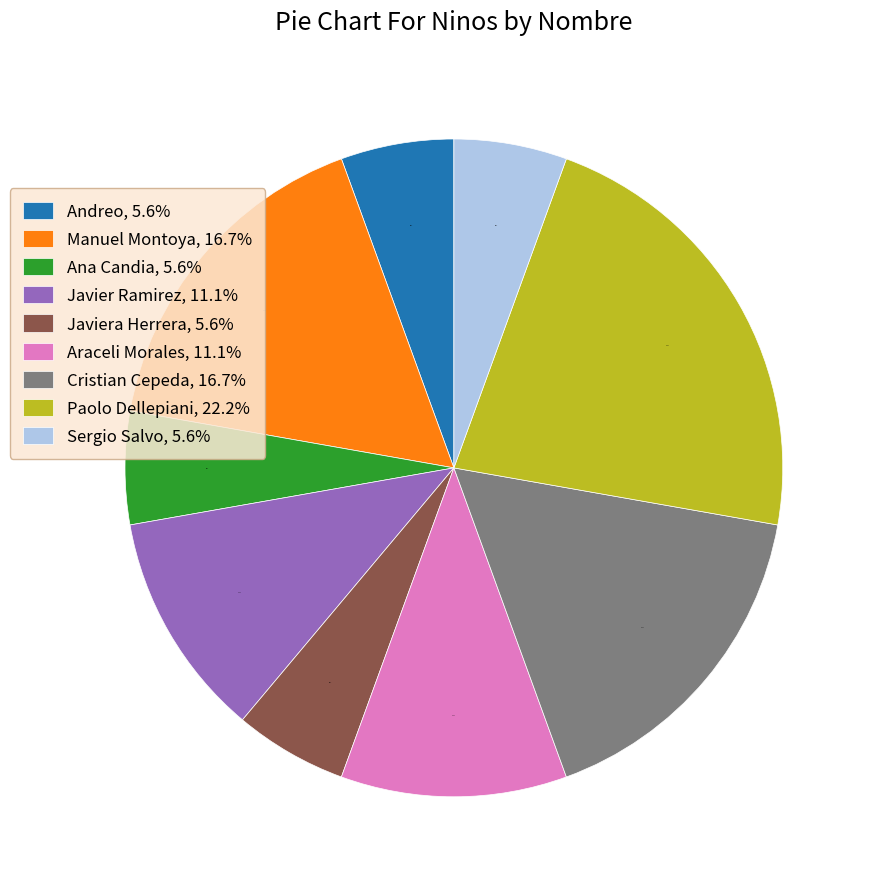

What is the largest slice in the pie chart?

Paolo Dellepiani, 22.2%